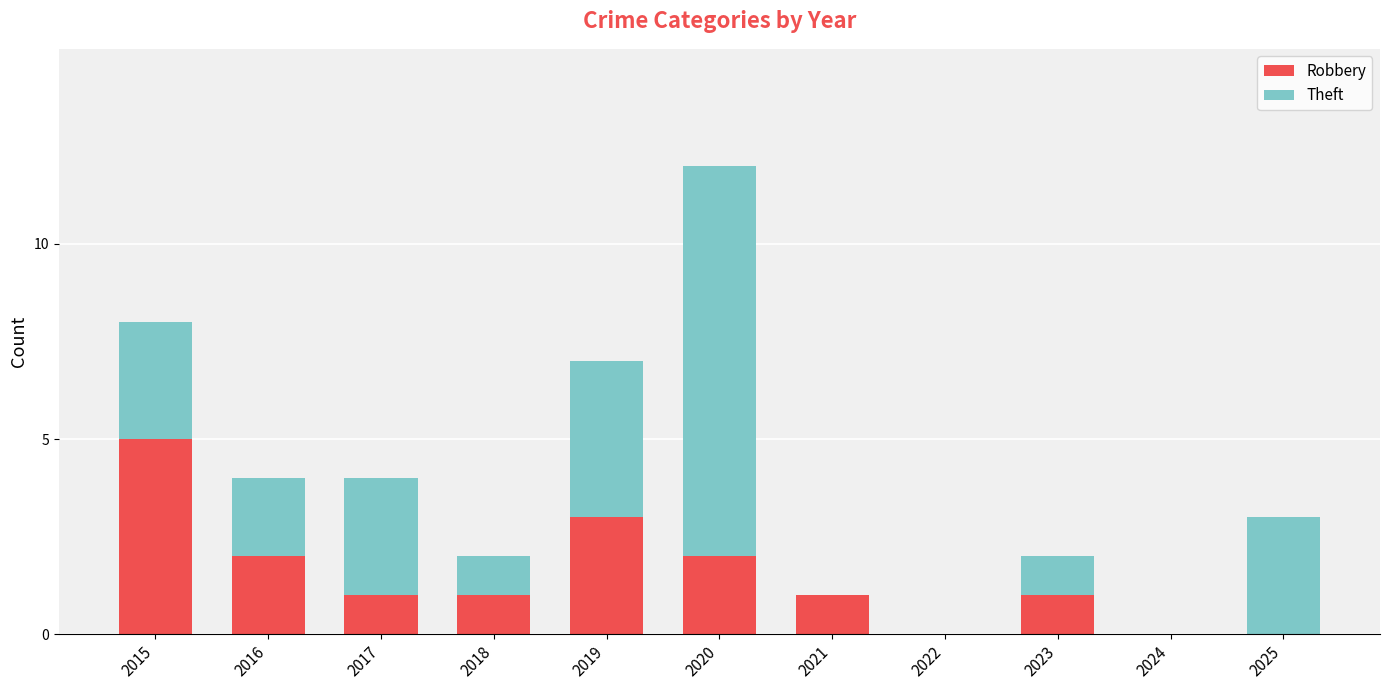

What is the maximum value for Robbery?

5